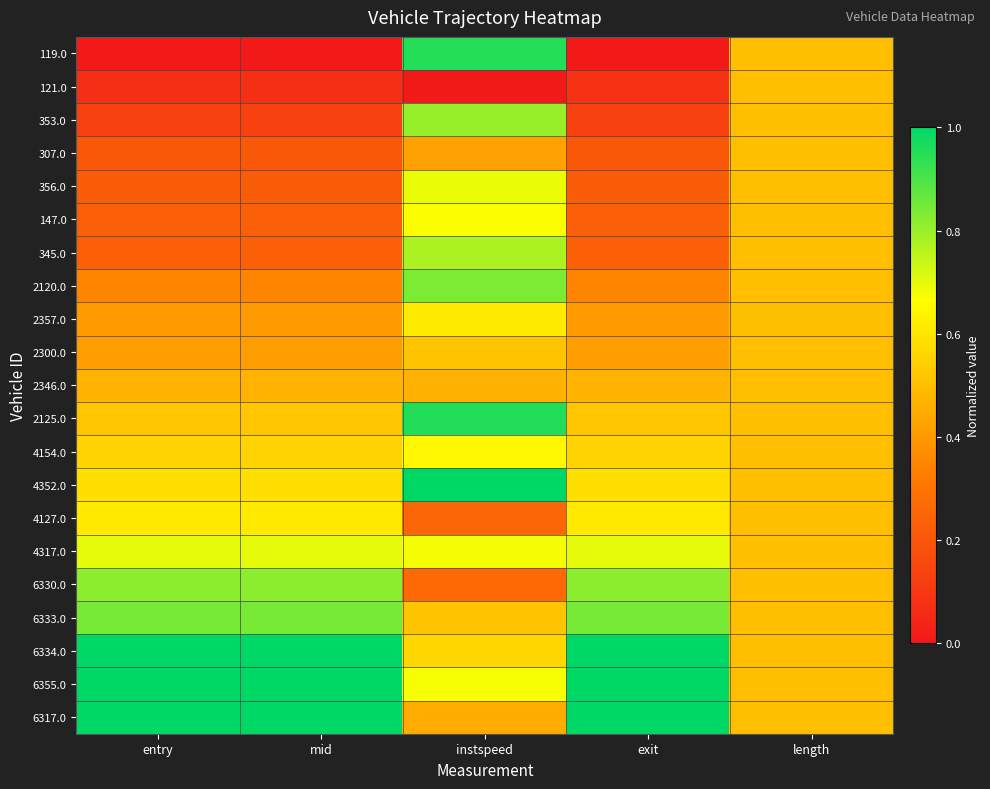

Rank the series by their maximum value, from highest to lowest.

4352.0, 6317.0, 6355.0, 6334.0, 2125.0, 119.0, 6333.0, 2120.0, 6330.0, 353.0, 345.0, 4317.0, 356.0, 147.0, 4154.0, 2357.0, 4127.0, 2300.0, 121.0, 307.0, 2346.0